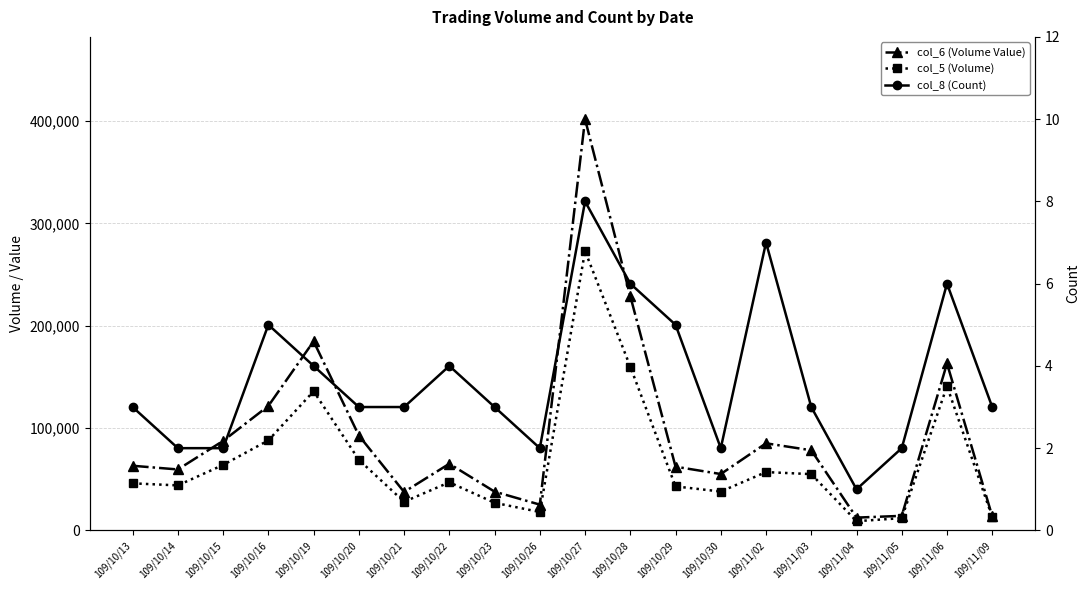

What is the approximate value of col_8 (Count) at 109/10/19?

4